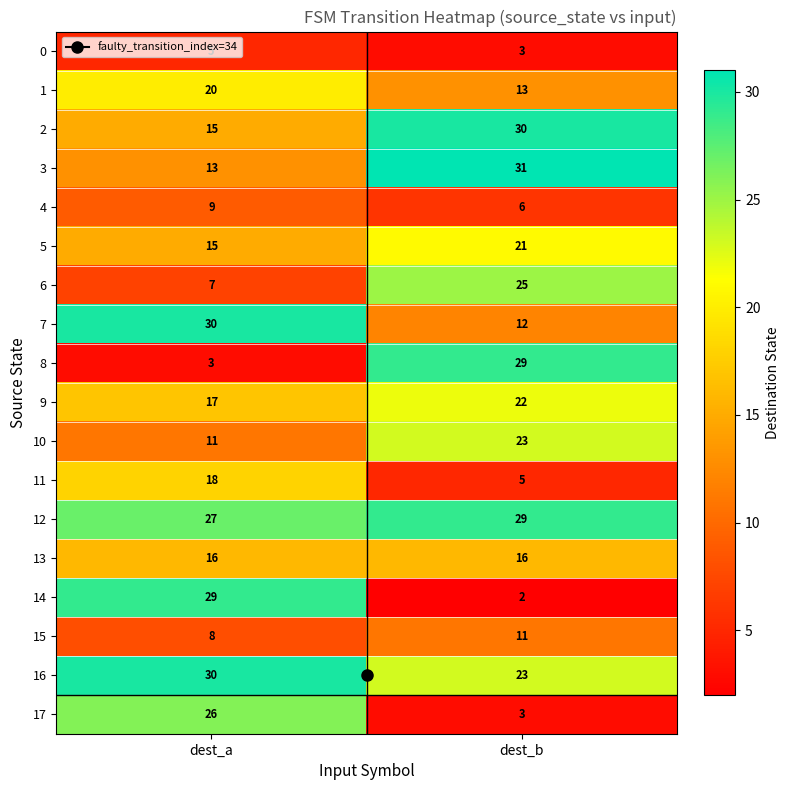

What is the maximum value shown in the chart?

31